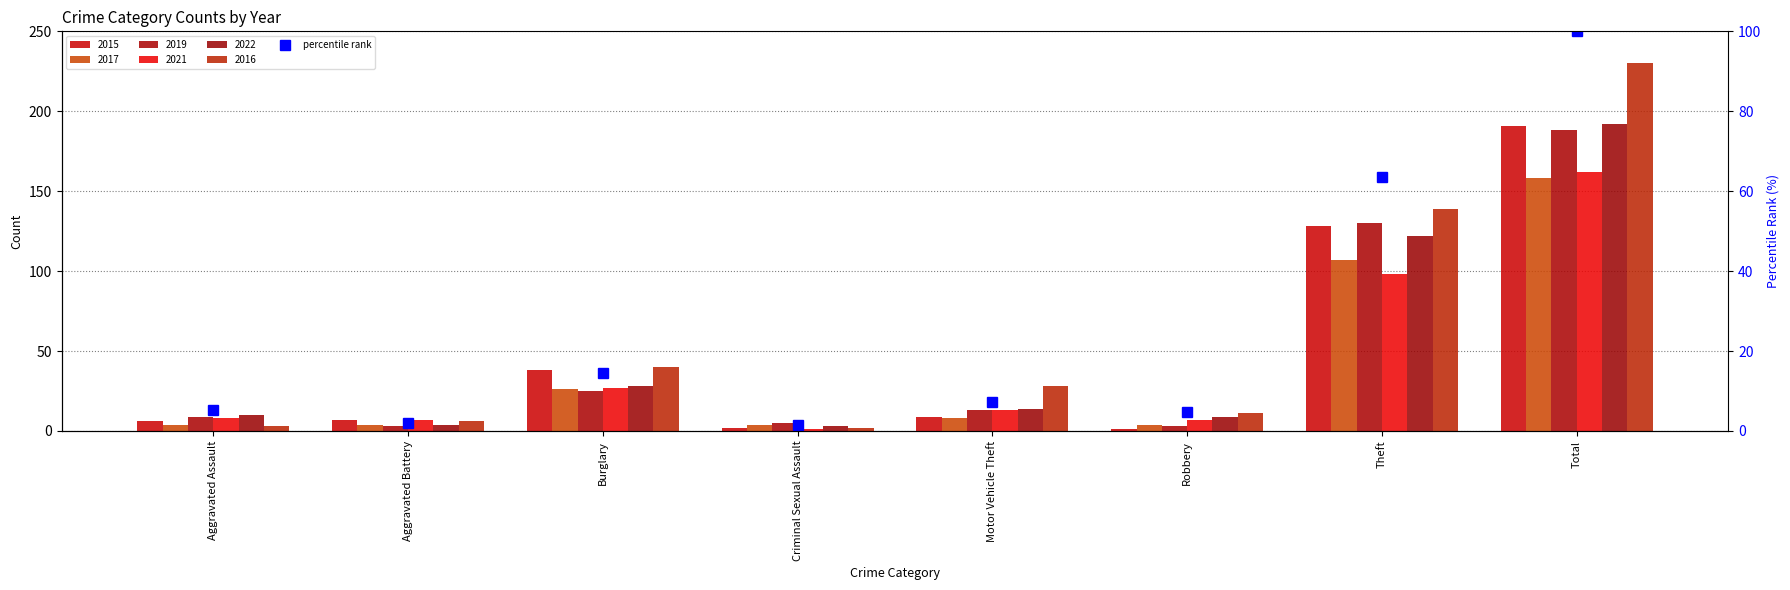

What is the smallest value displayed?

1.6